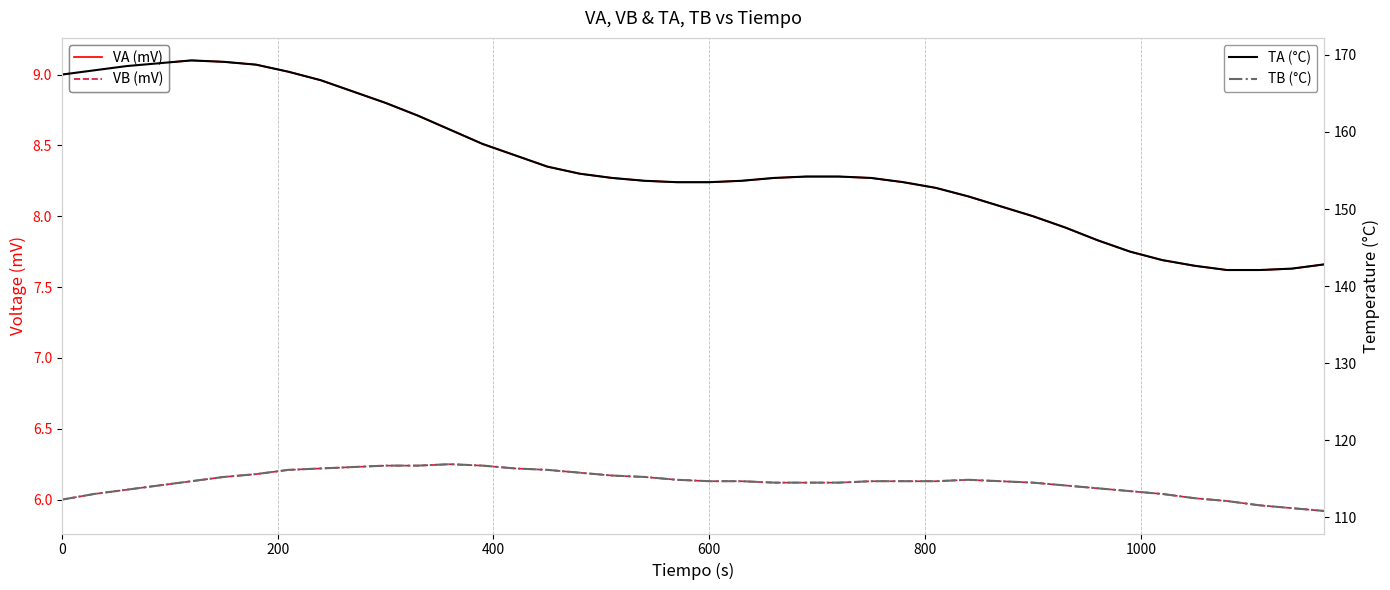

Which series has the largest total across all categories?

TA (°C)